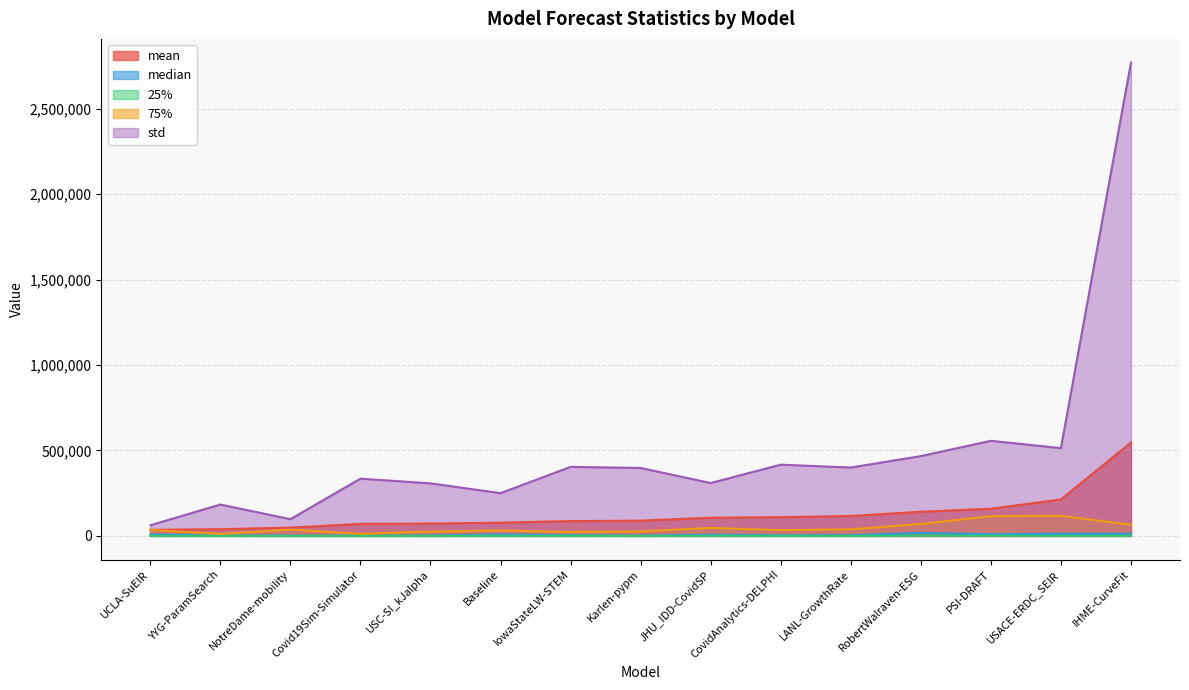

Which category has the highest value across all series?

IHME-CurveFit